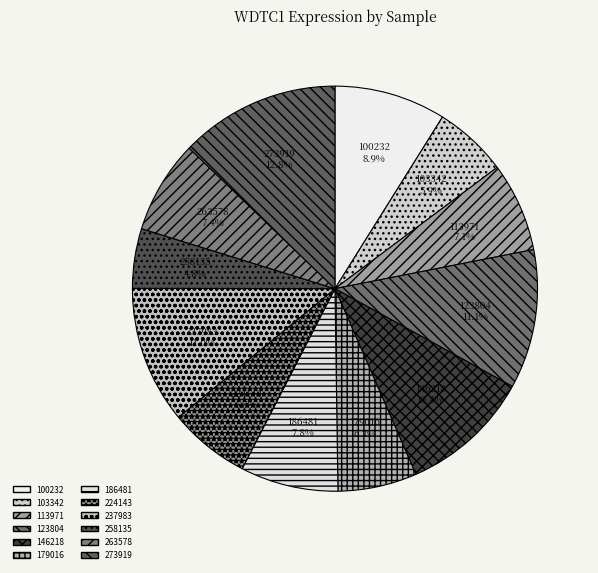

Which has a higher value, 258135 or 273919?

273919